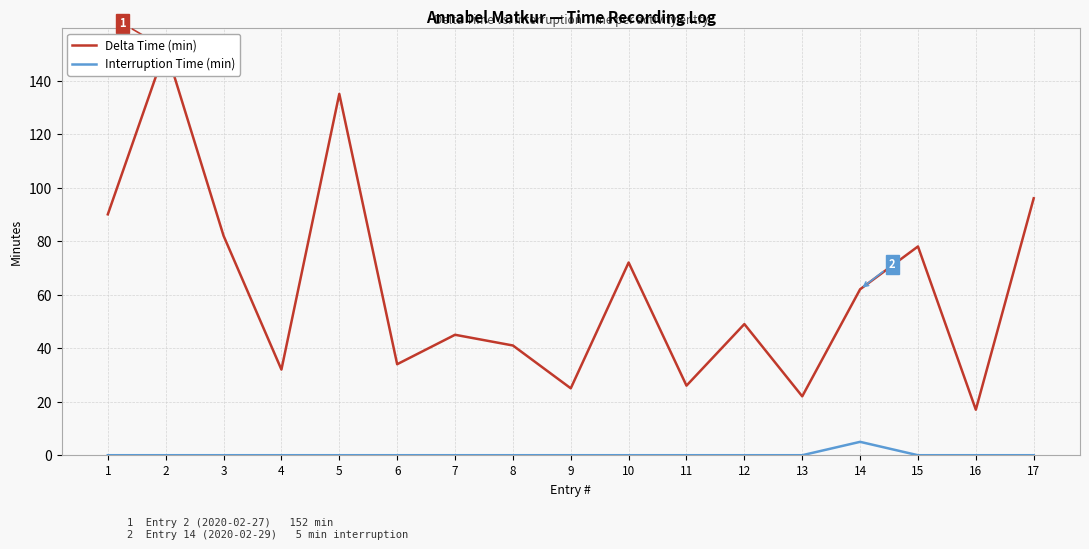

Rank the series by their maximum value, from highest to lowest.

Delta Time (min), Interruption Time (min)